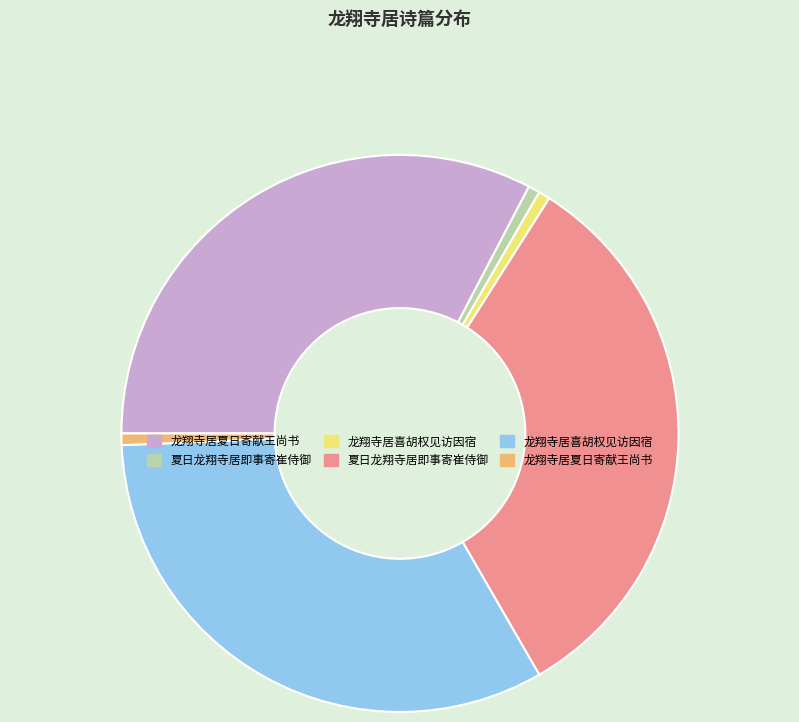

Is there any slice that represents more than half of the pie?

No